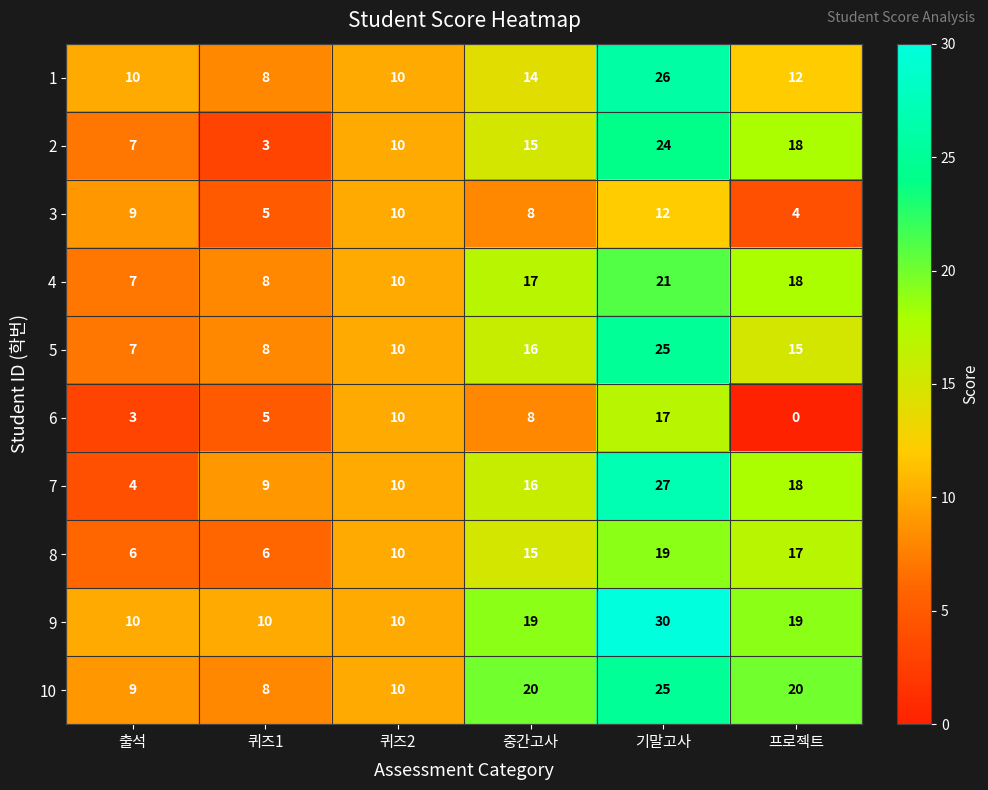

True or false: 3 has a value of 4 at 프로젝트.

True